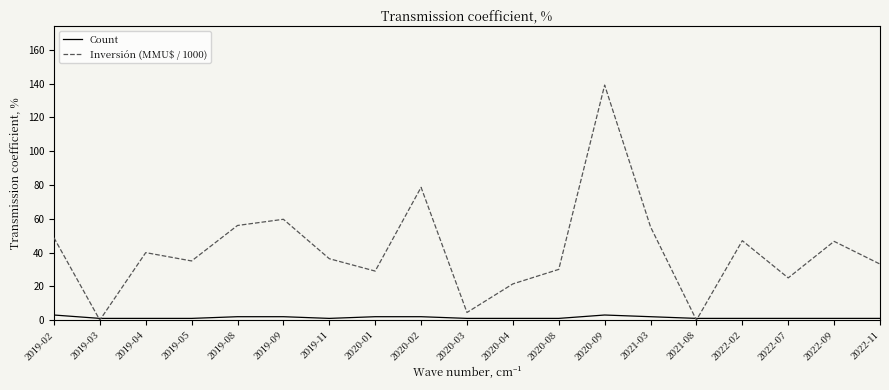

Where does the Inversión (MMU$ / 1000) series first go above 36?

2019-02